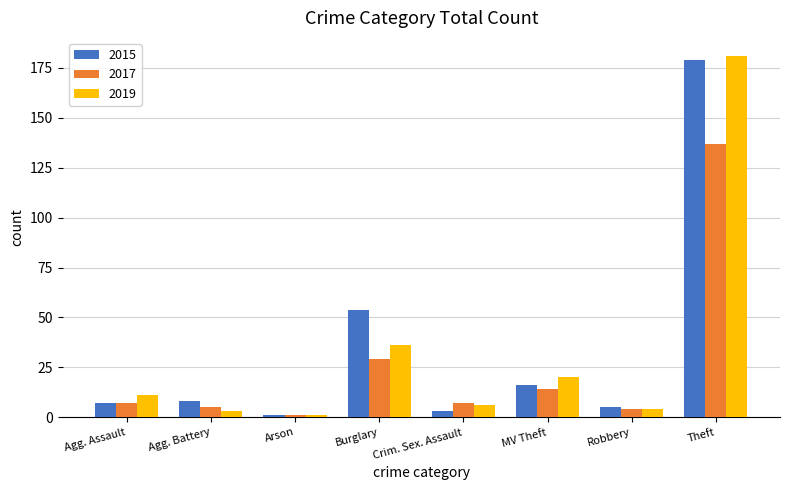

Between Burglary and Robbery, which series saw the biggest shift?

2015